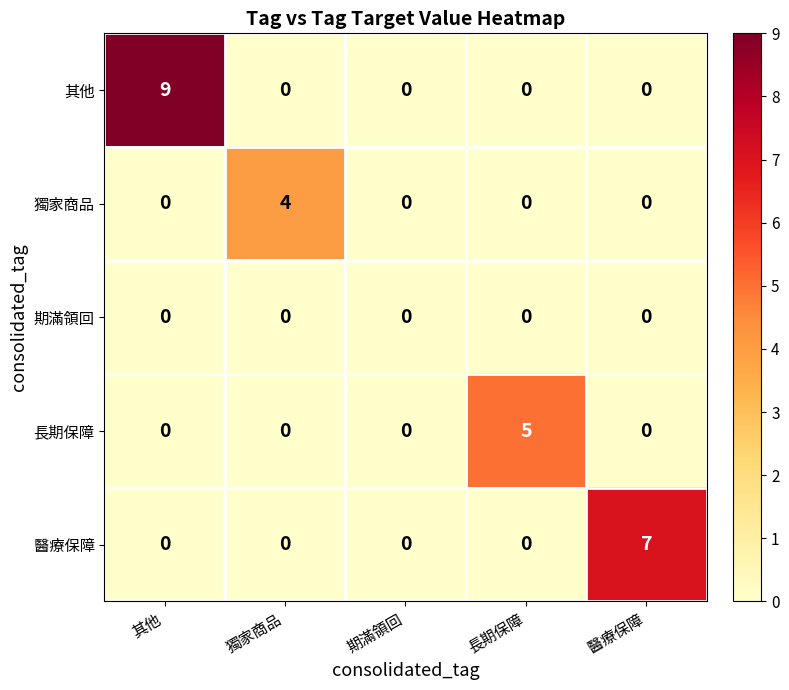

Between 長期保障 and 醫療保障, which series saw the biggest shift?

醫療保障